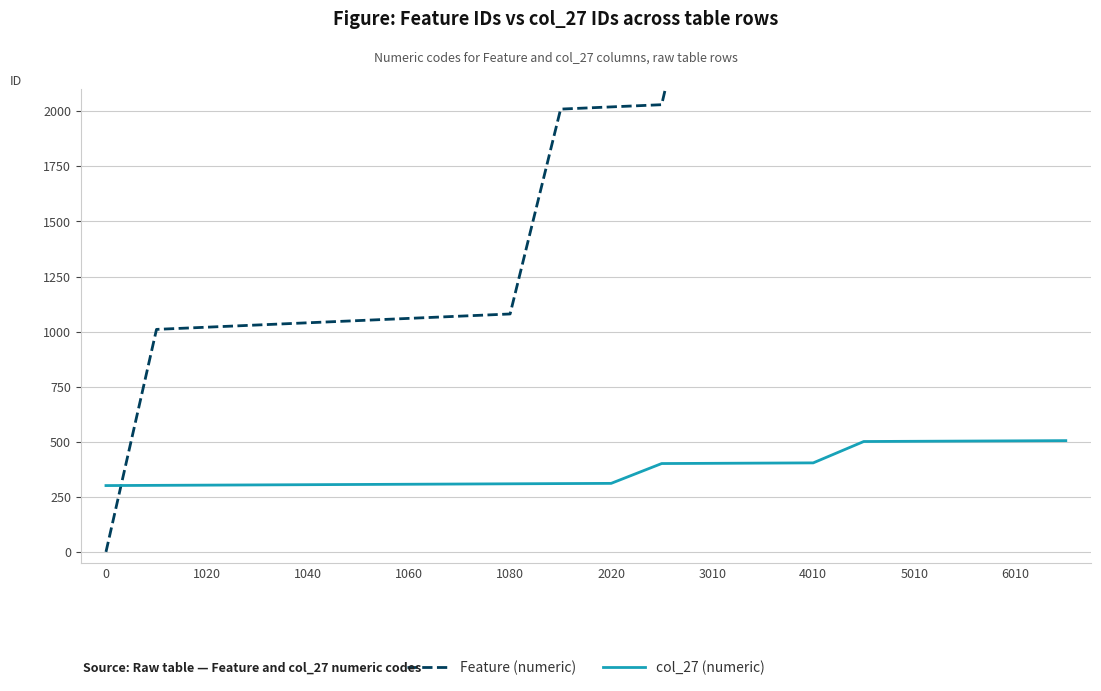

The col_27 (numeric) series shows 505 at 1060. True or false?

False